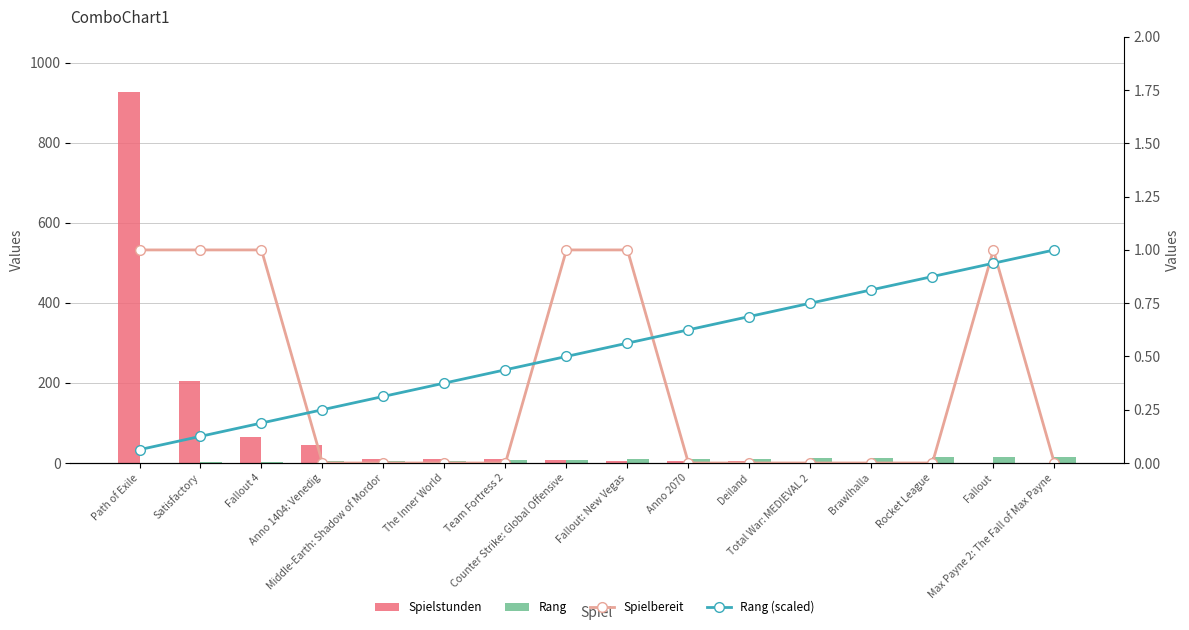

What is the difference between the maximum and minimum values in the Spielstunden series?

925.0